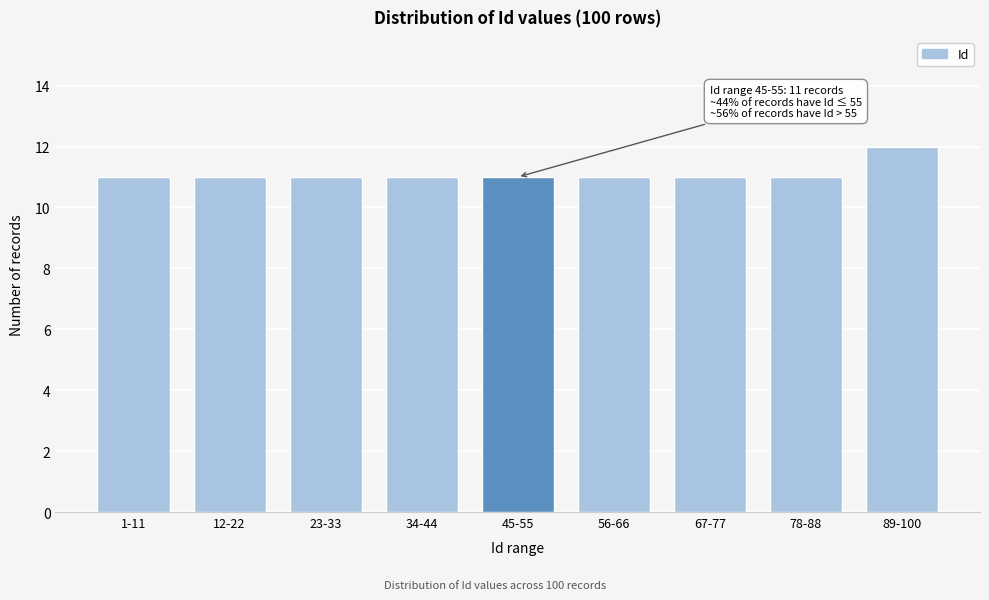

Reading left to right, extract all data points from this chart.

1-11=11	12-22=11	23-33=11	34-44=11	45-55=11	56-66=11	67-77=11	78-88=11	89-100=12